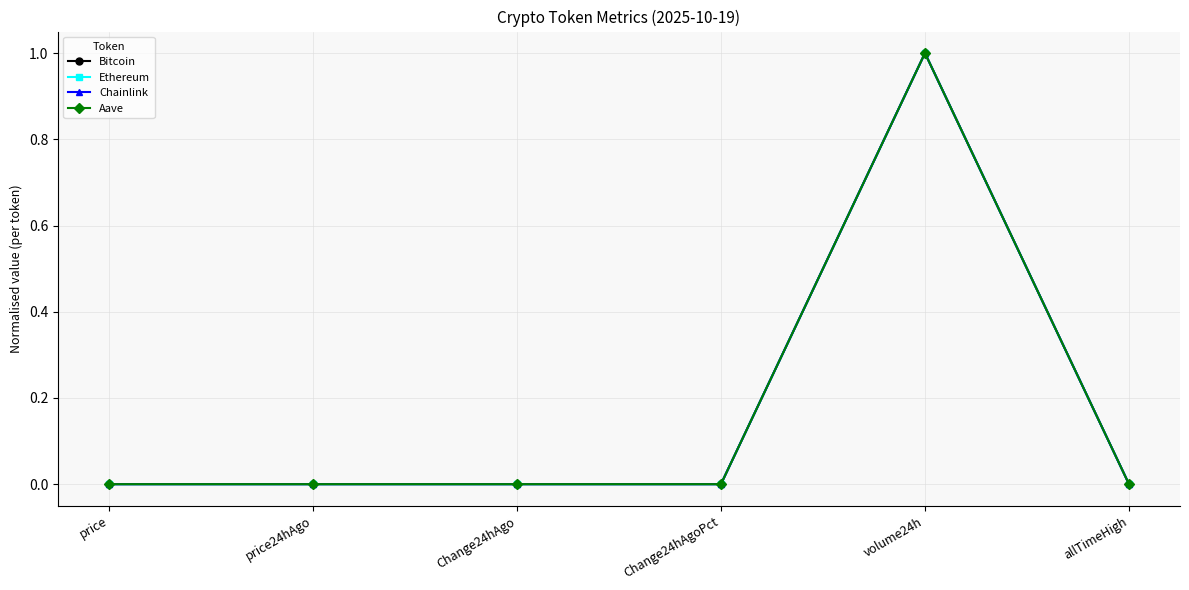

True or false: Ethereum has more than 0 points higher than both neighbors.

True